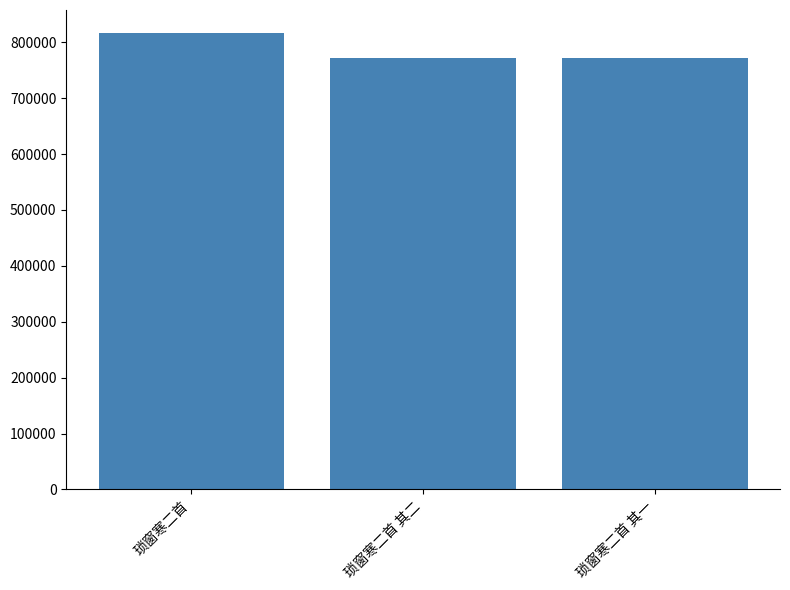

Are the bars grouped side by side (vs. stacked)?

No